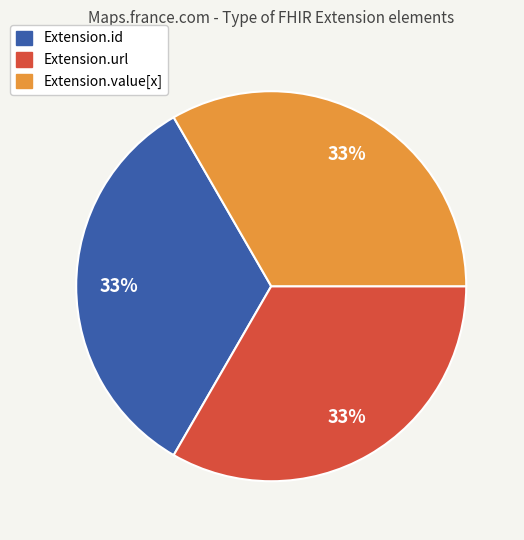

Is there a majority slice in this chart?

No